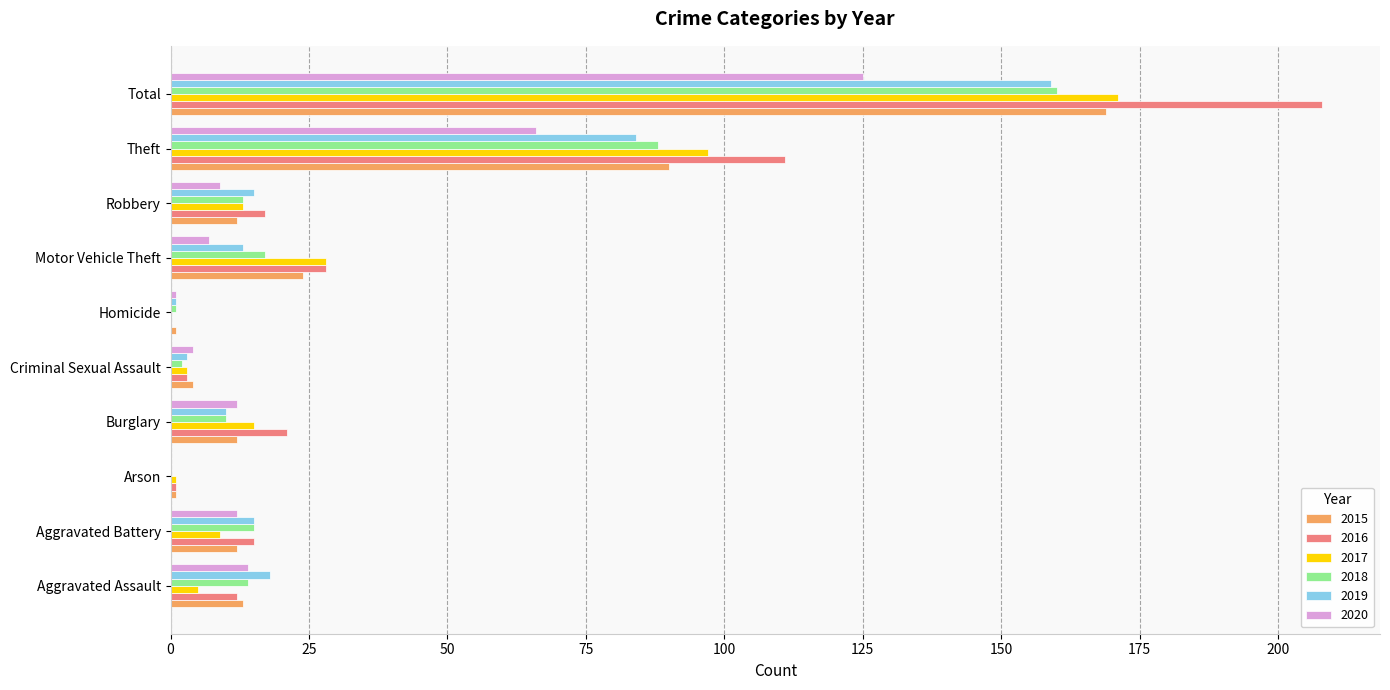

Which category has the highest value in the 2015 series?

Total